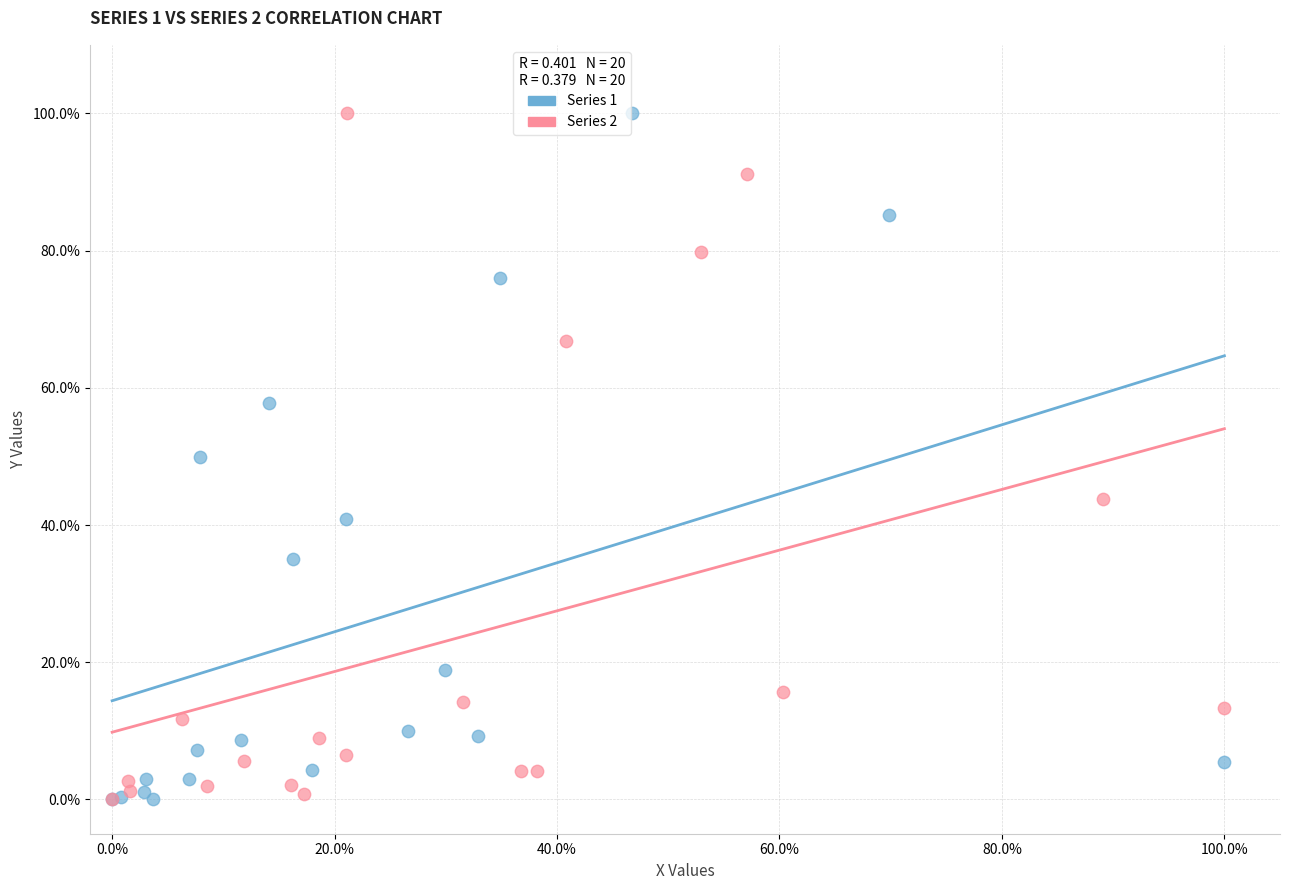

What are all the series names shown in the legend?

Series 1, Series 2